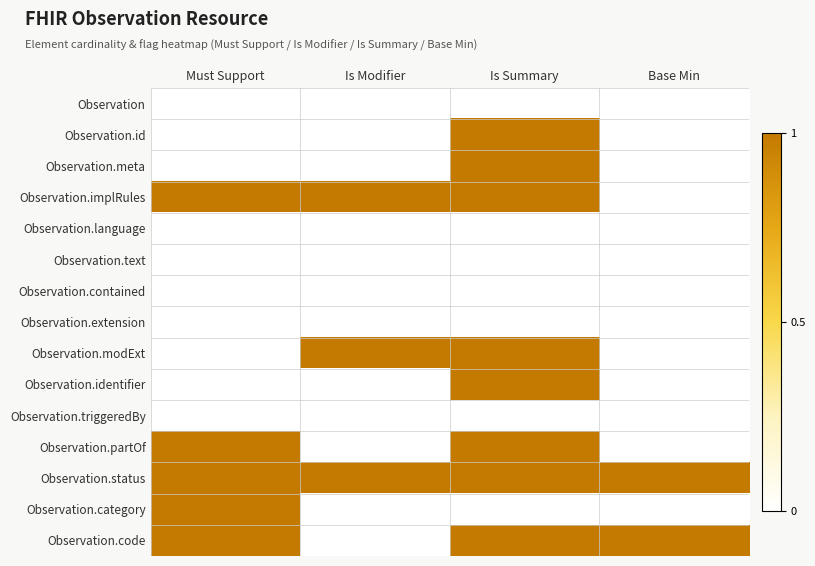

Which series has the largest total across all categories?

Observation.status